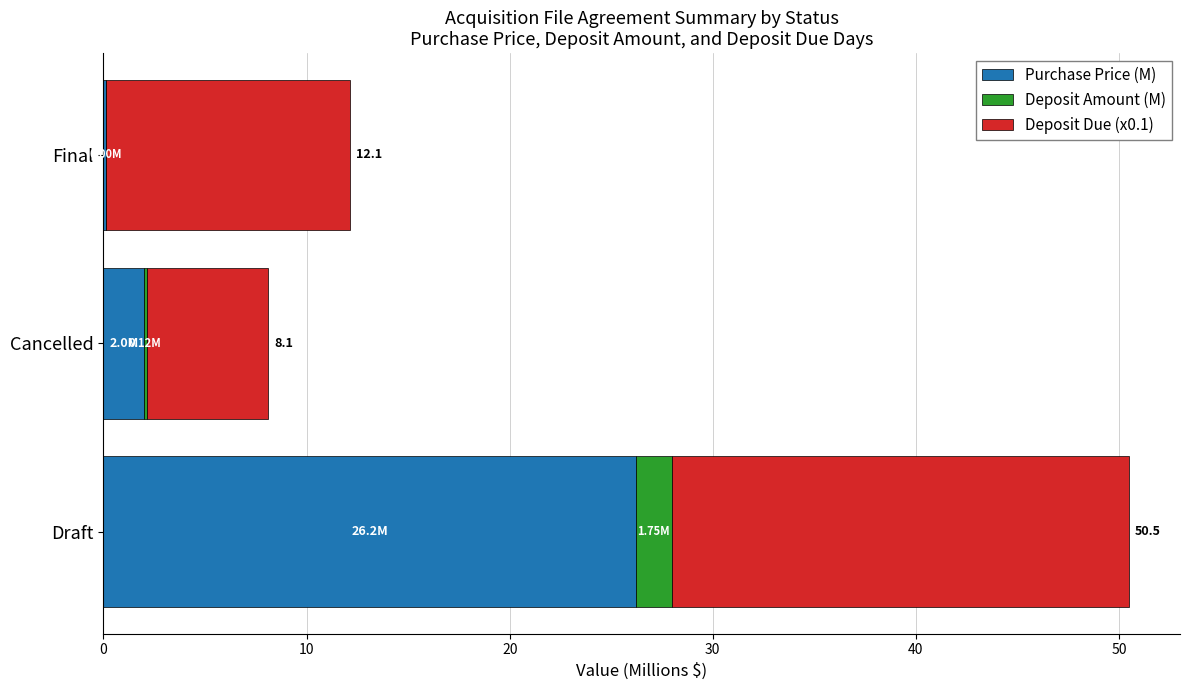

What is the sum of all Purchase Price (M) values?

28.3